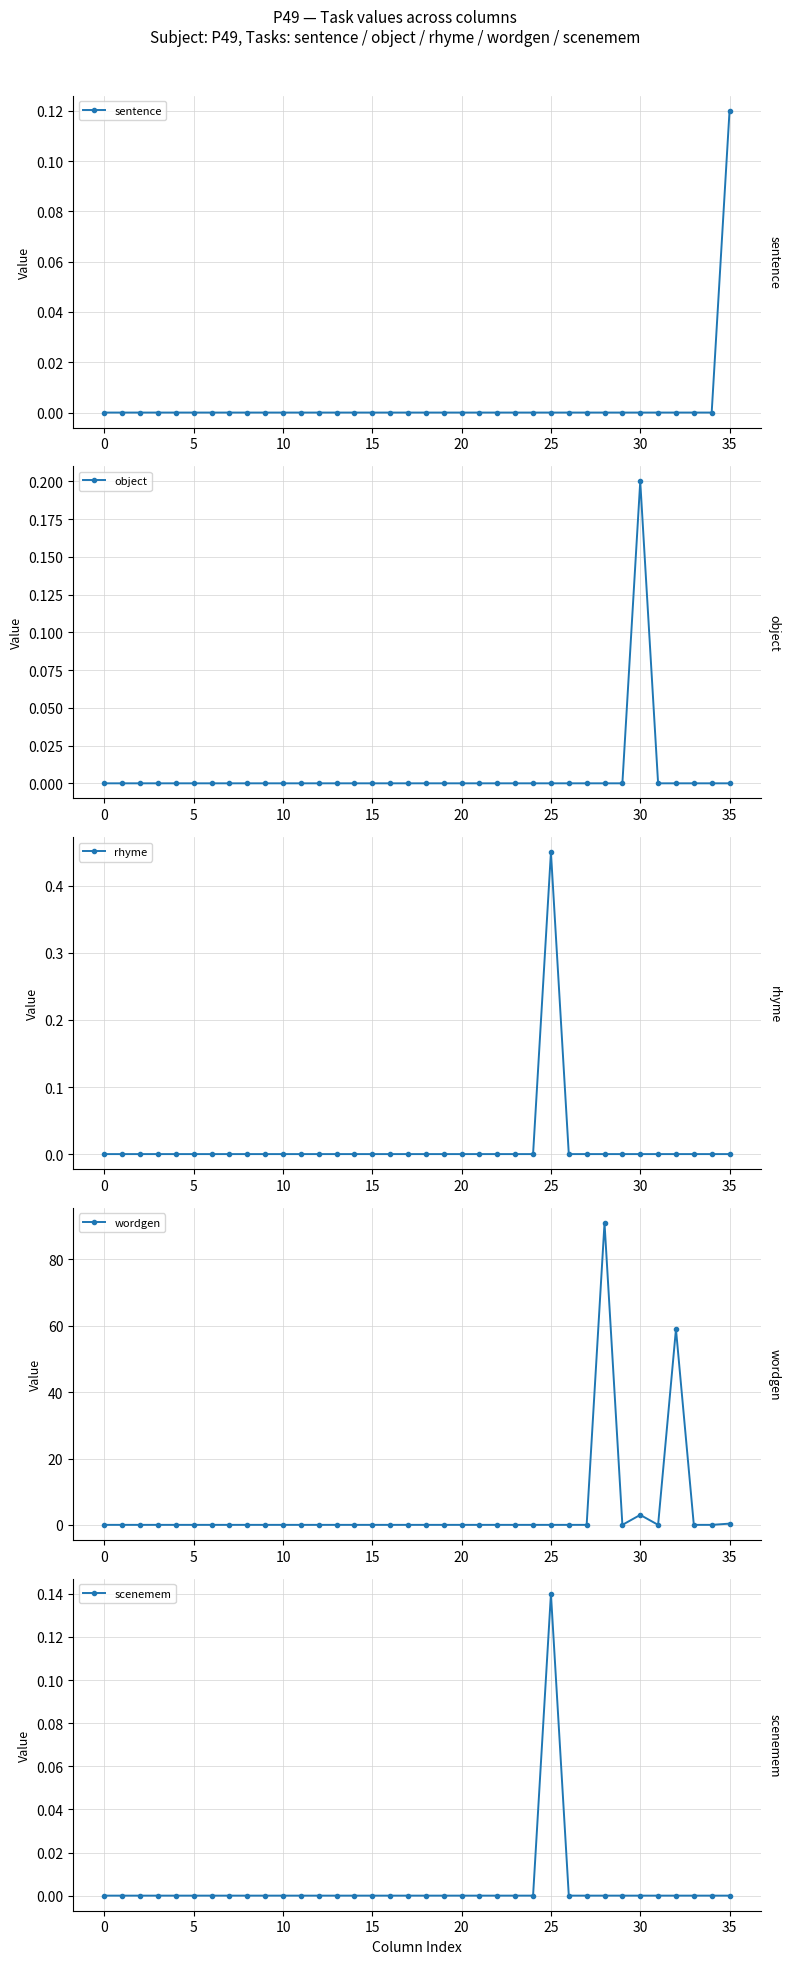

Between 28 and 31, which is larger?

28